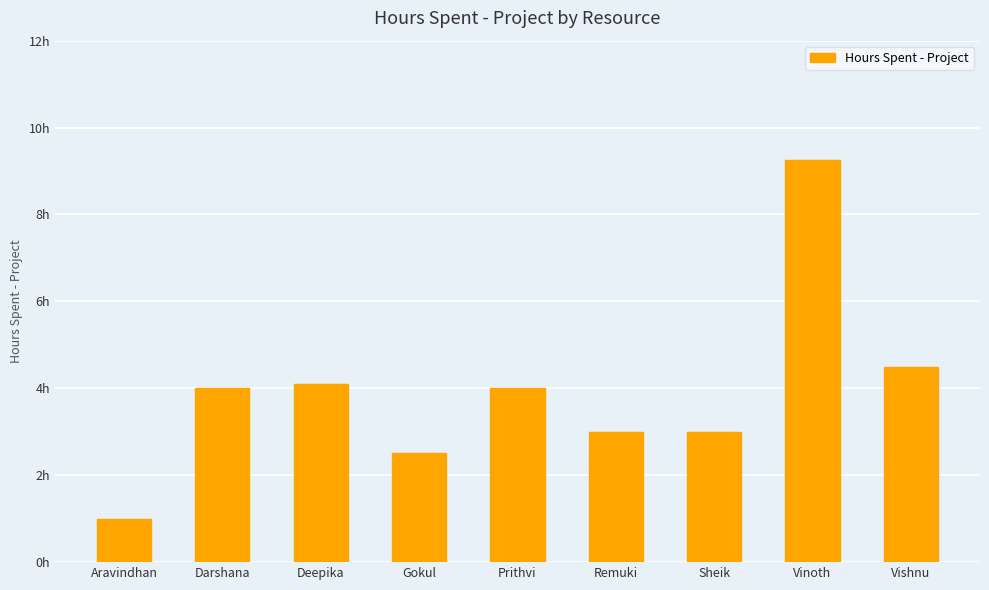

Are the bars horizontal?

No